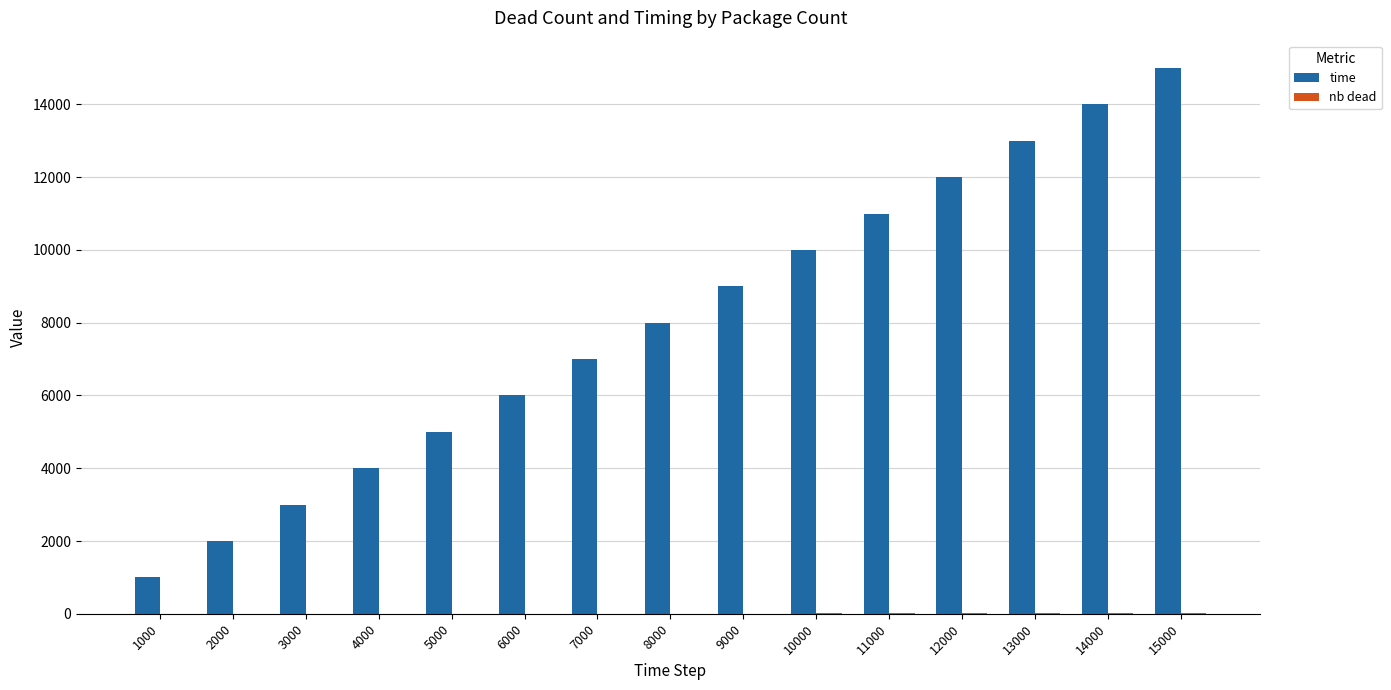

Between 7000 and 12000, which series saw the biggest shift?

time